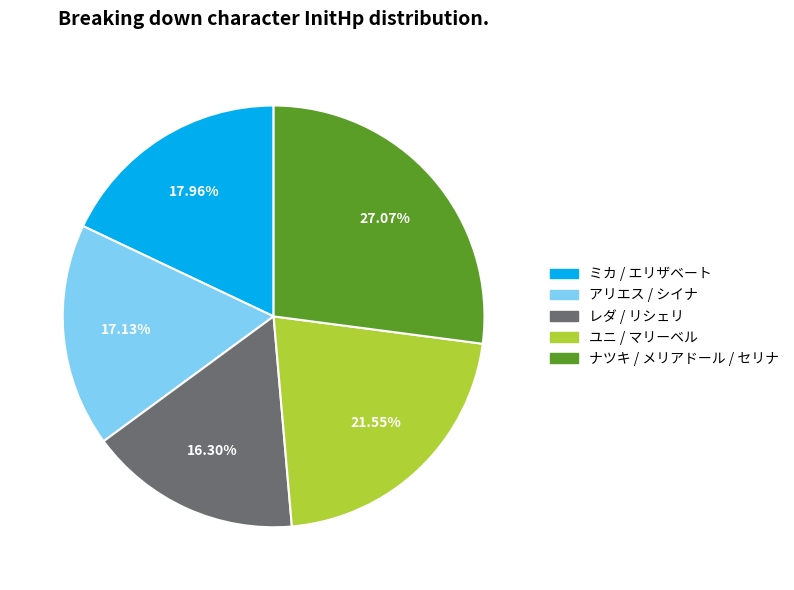

Is there any slice that represents more than half of the pie?

No